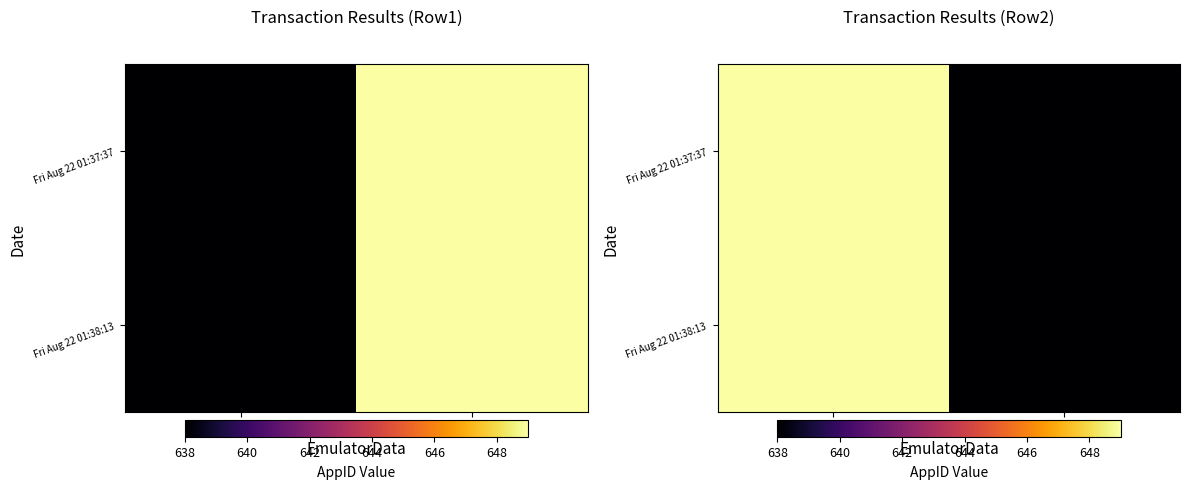

What is the total value across all series at 12?

1298